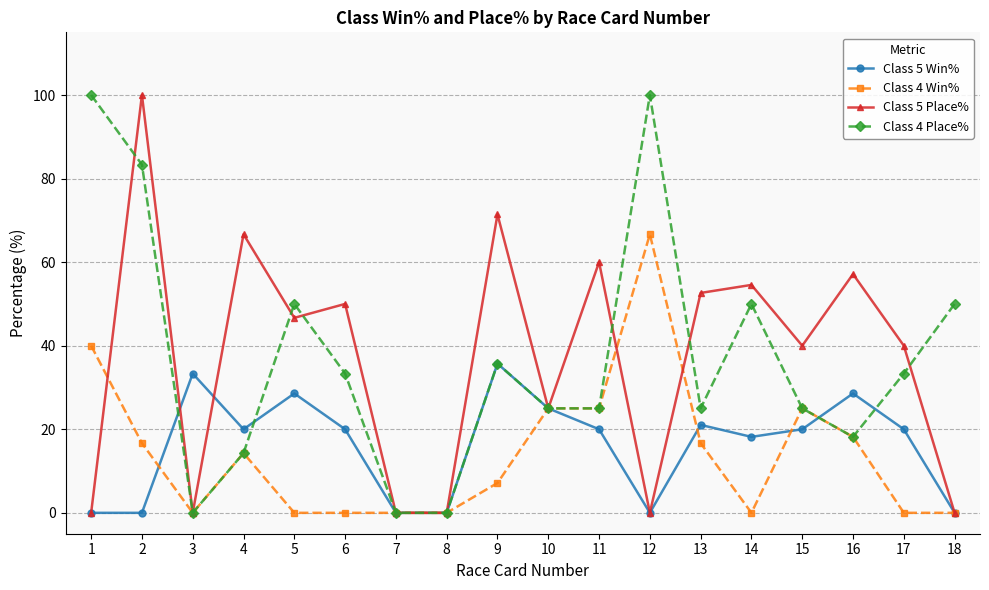

What is the value of the Class 5 Place% point at the 15th from the left?

40.0